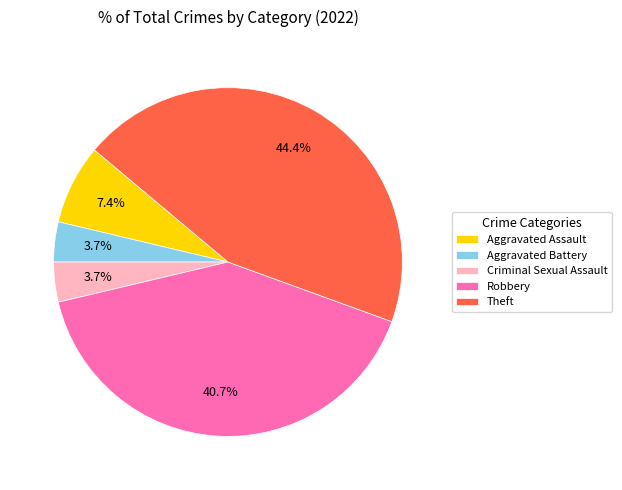

To the nearest percent, what is the combined percentage of Criminal Sexual Assault and Theft?

48%